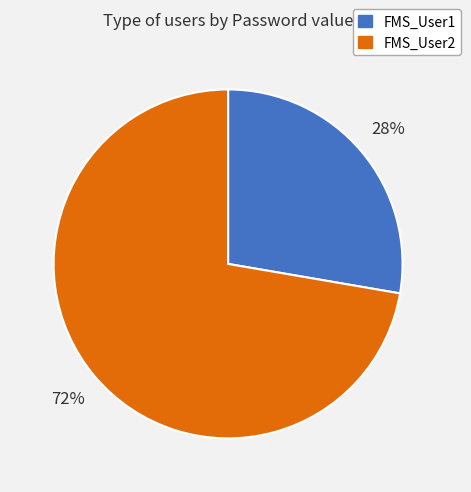

Which slice represents more than half of the pie?

FMS_User2